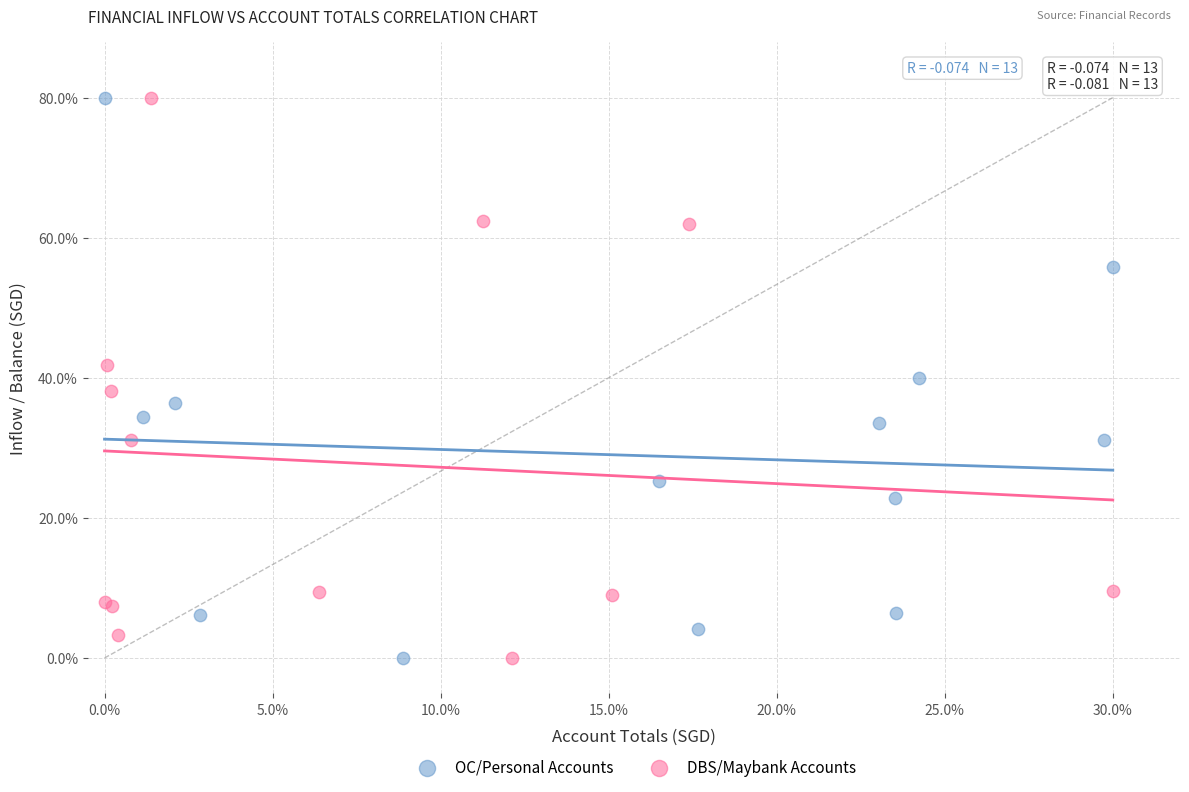

What are all the series names shown in the legend?

OC/Personal Accounts, DBS/Maybank Accounts